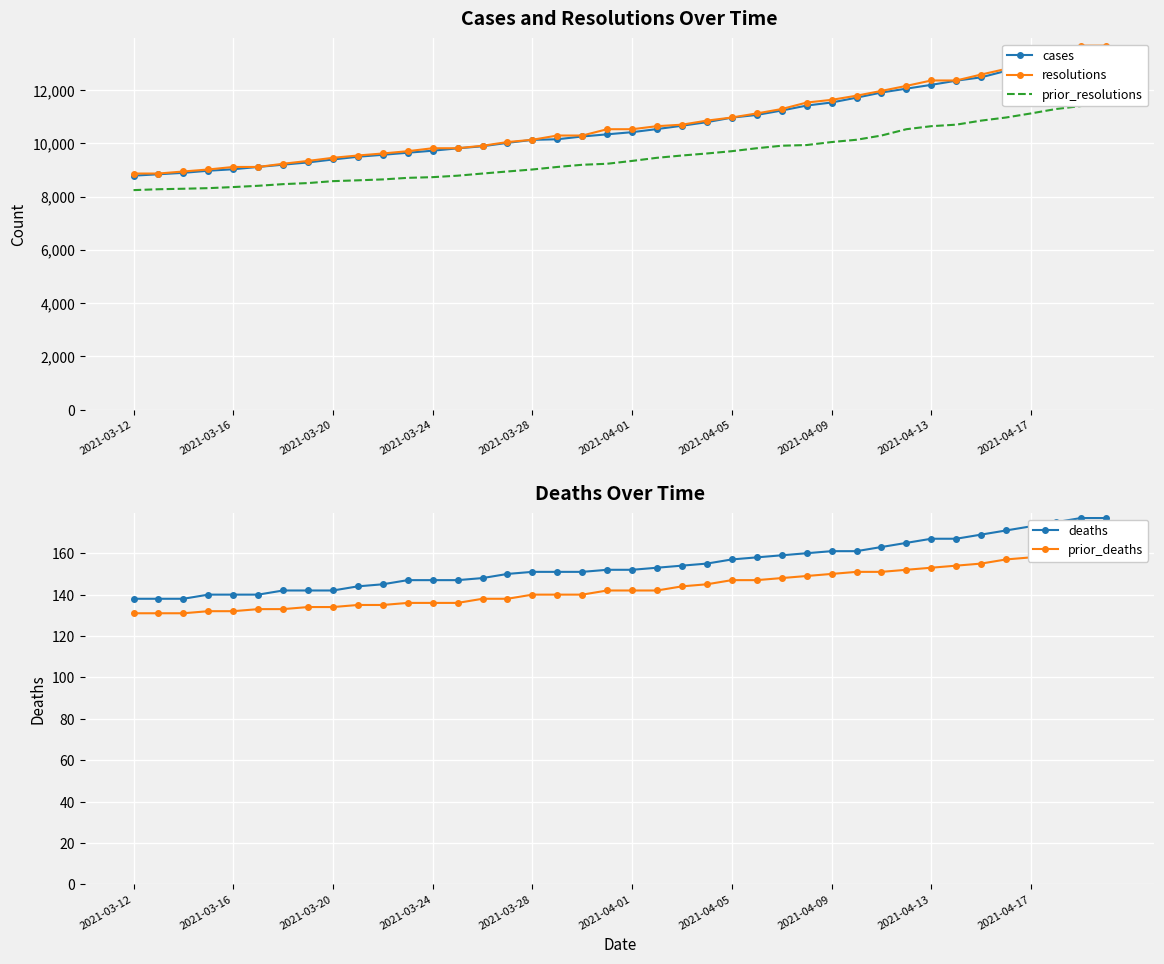

What is the value of the resolutions point at the 18th from the left?

10291